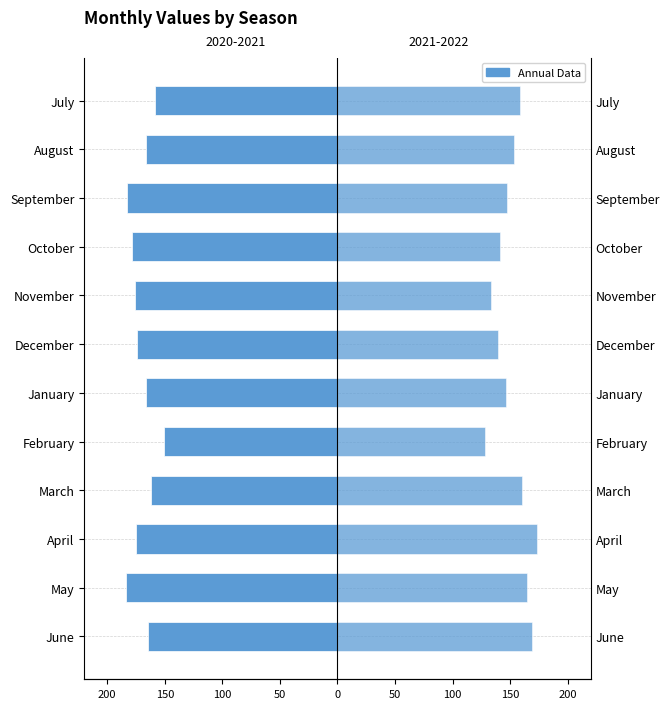

What is the difference between the highest and lowest values at October?

319.3